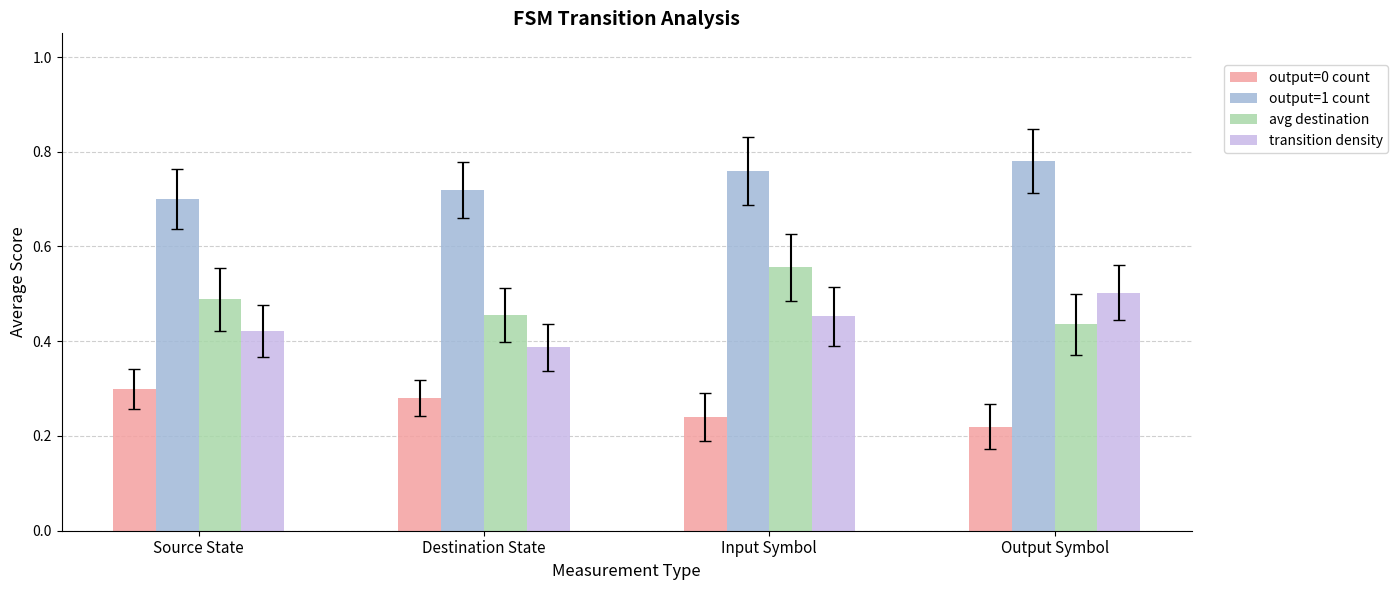

True or false: output=1 count has a value of 1.2 at Output Symbol.

False